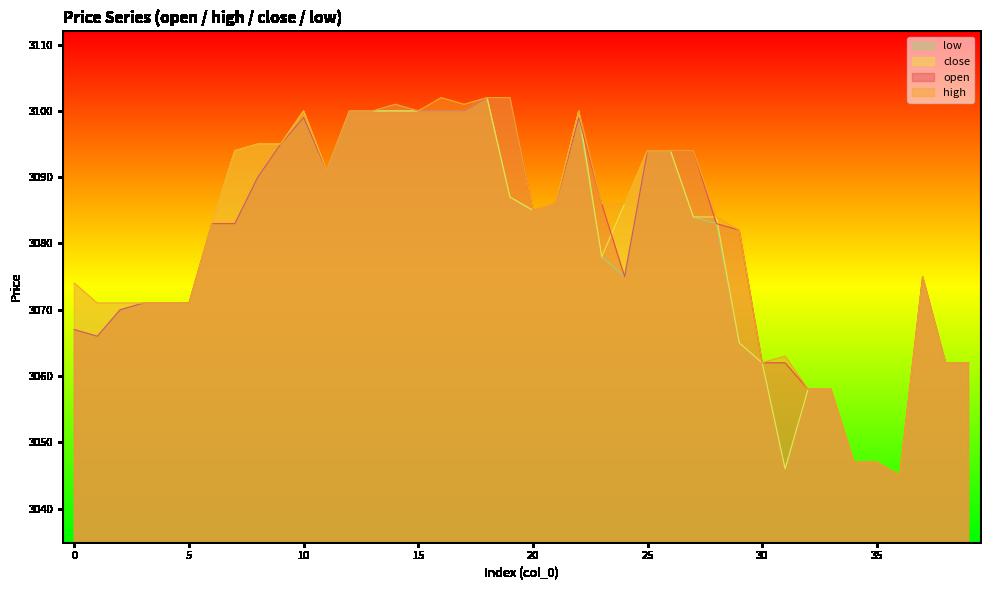

What is the average value of the open series?

3080